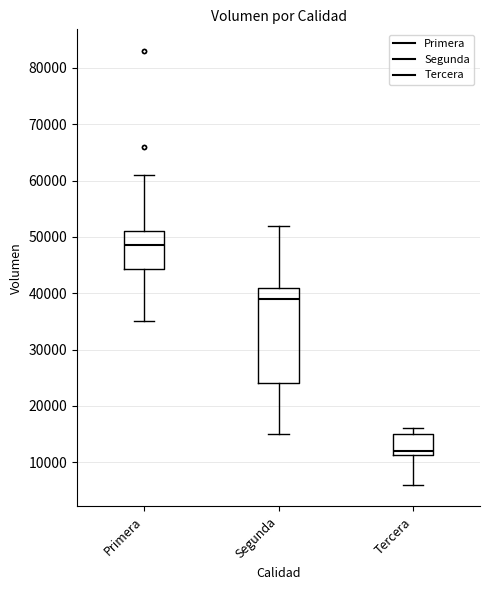

Reading left to right, read every box against the y-axis: the position of its median line, the range the box covers, and the ends of its whiskers. The values are not printed on the chart, so give them approximately, as read against the axis.

Primera: median 49000, box 44000 to 51000, whiskers 35000 to 61000
Segunda: median 39000, box 24000 to 41000, whiskers 15000 to 52000
Tercera: median 12000, box 11000 to 15000, whiskers 6000 to 16000